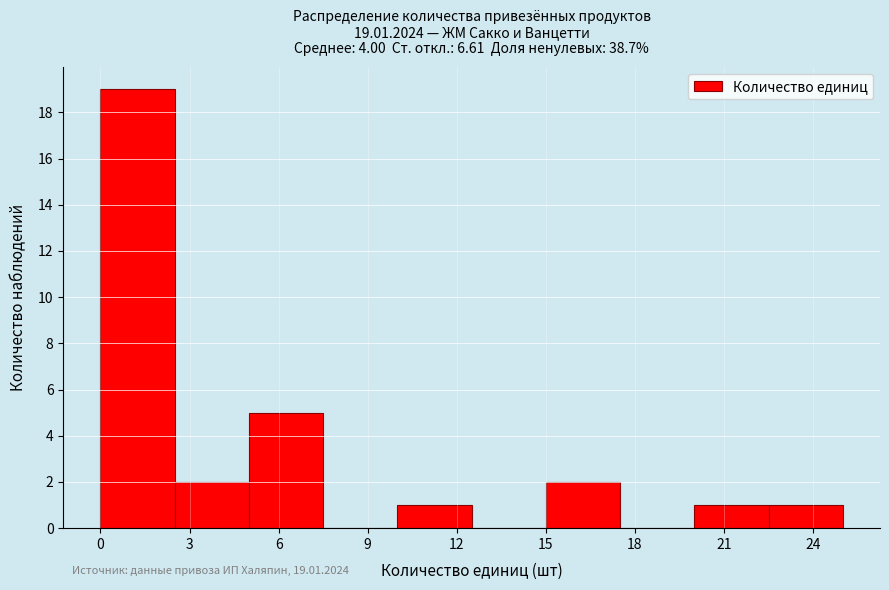

Which range on the x-axis has the tallest bar?

0.0 to 2.5